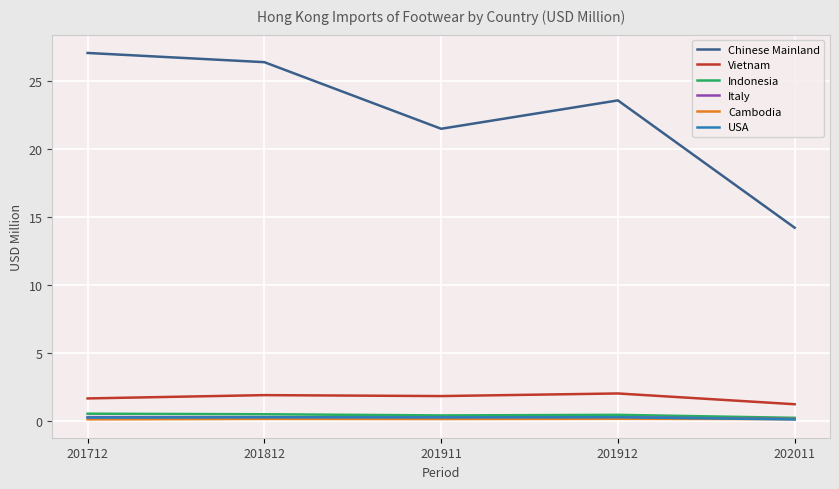

Which series changed the most between 201912 and 202011?

Chinese Mainland